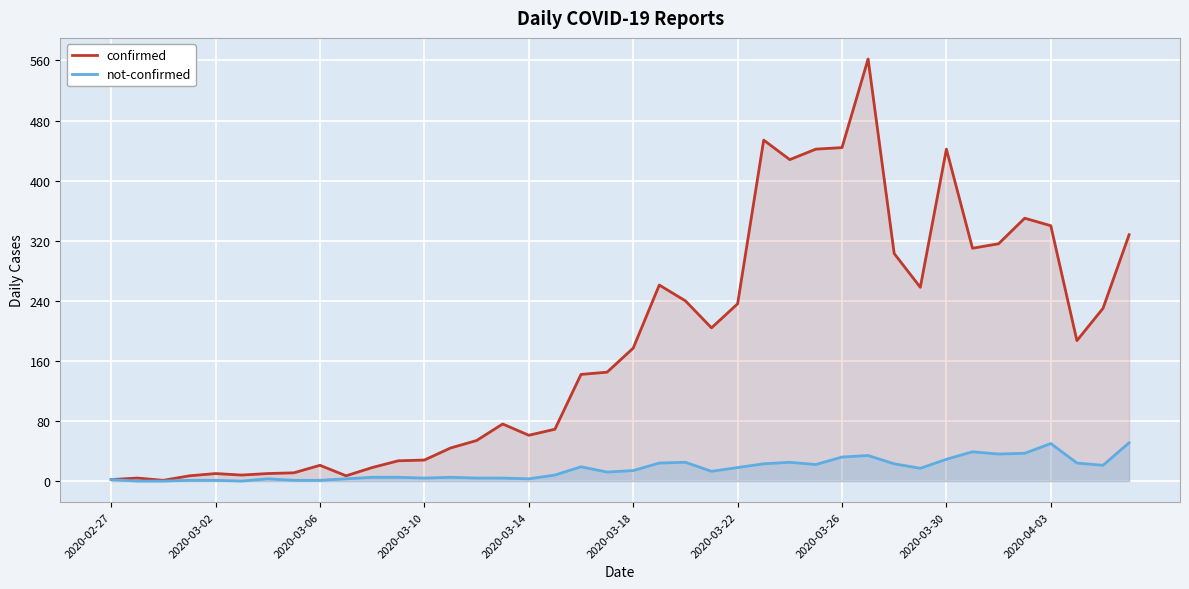

What is the sum of the not-confirmed values at 14 and 30?

27